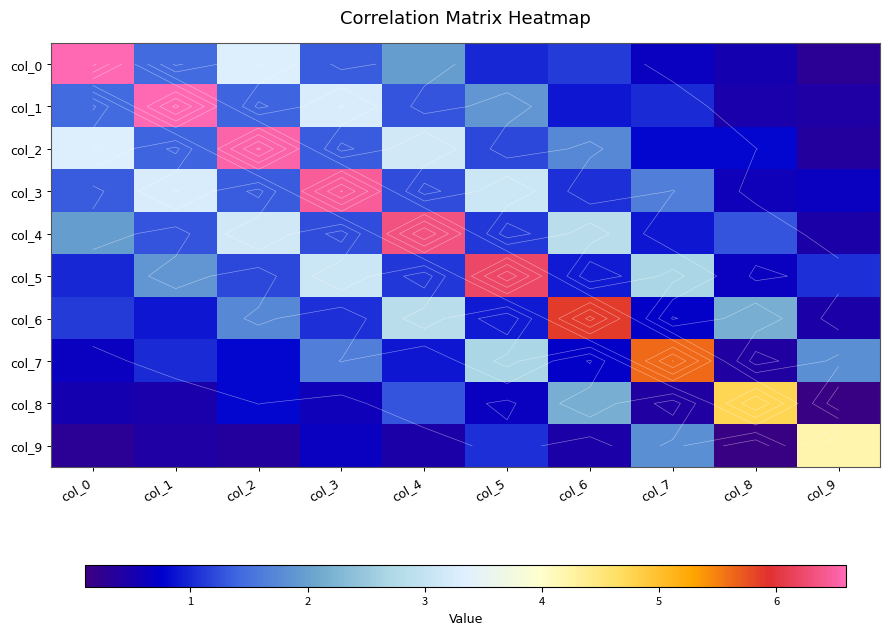

What is the difference between the col_0 values at col_9 and col_5?

0.7